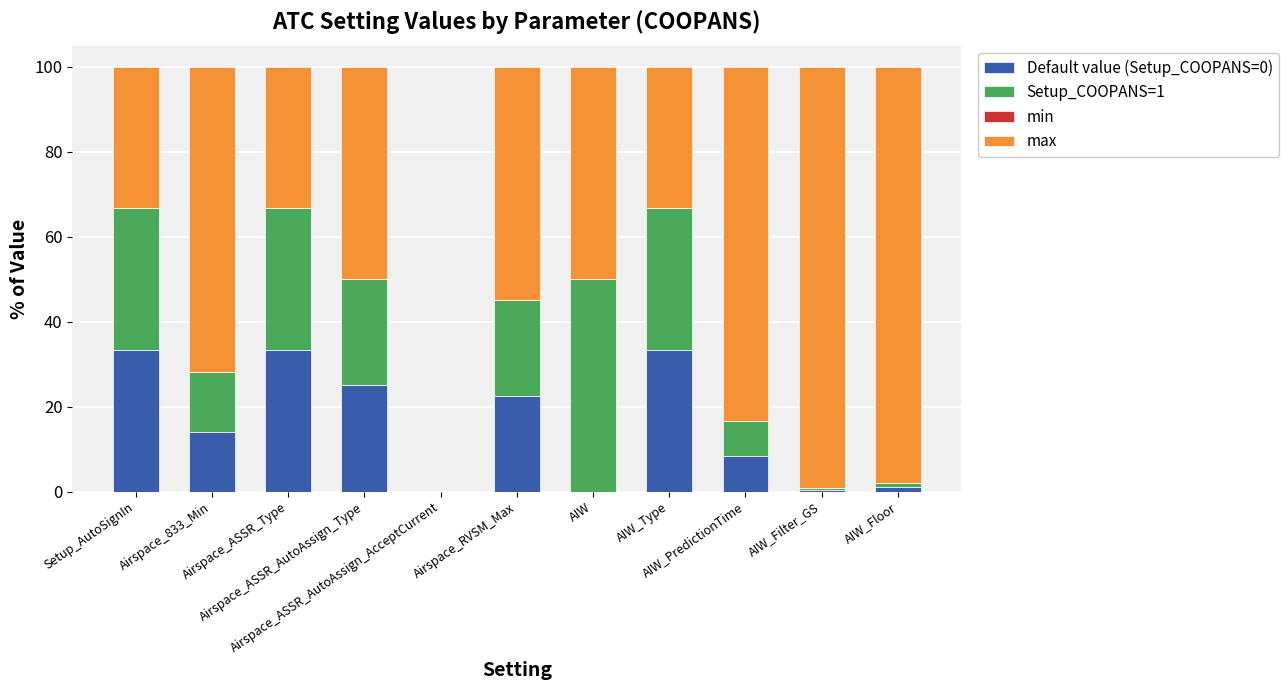

Between Setup_AutoSignIn and Airspace_833_Min, which series saw the biggest shift?

max